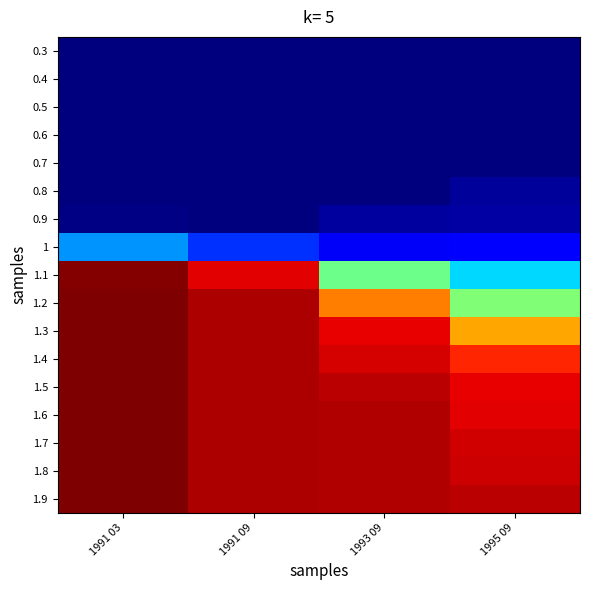

List the series in order of their peak value, lowest first.

0.3, 0.4, 0.5, 0.6, 0.7, 0.8, 0.9, 1, 1.1, 1.2, 1.3, 1.4, 1.5, 1.6, 1.7, 1.8, 1.9